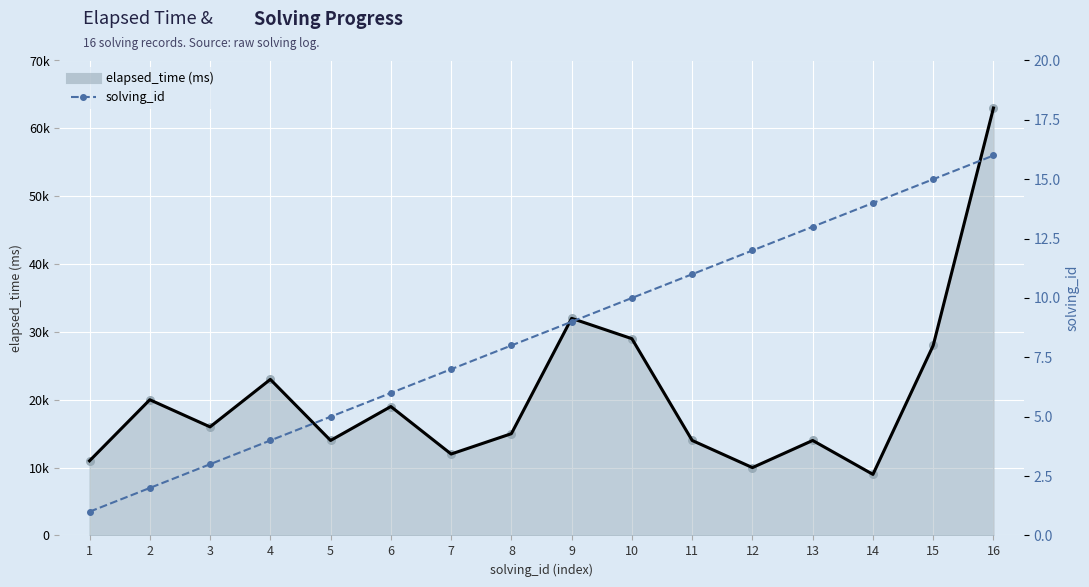

Between 10 and 3, which is larger?

10